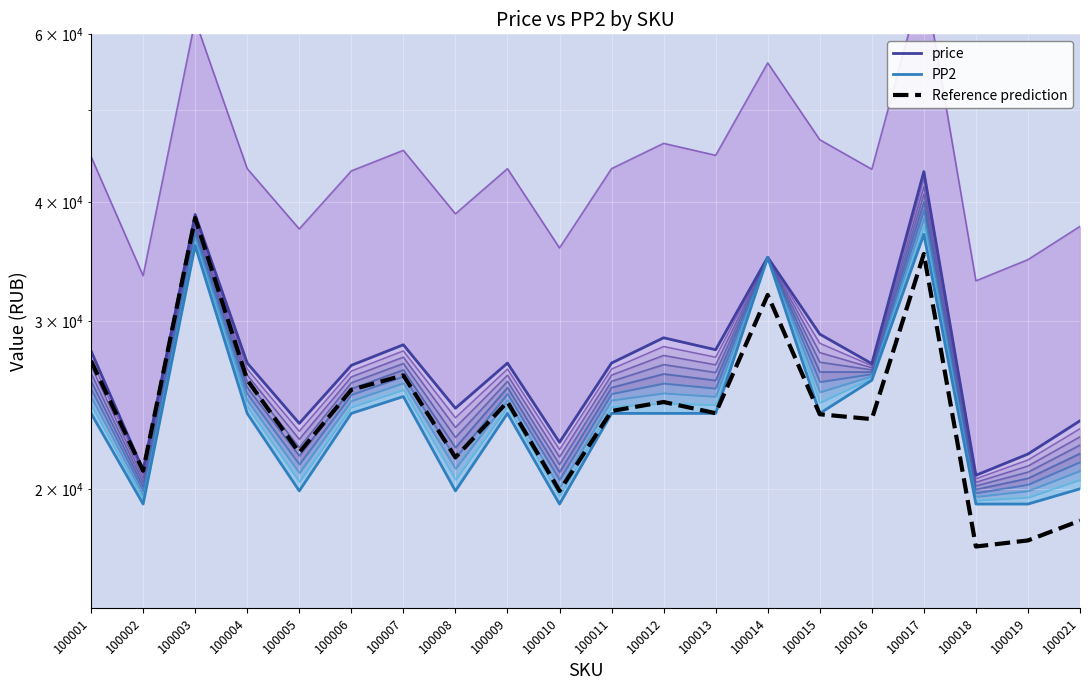

List the labels in order of Reference prediction value, smallest first.

100018, 100019, 100021, 100010, 100002, 100008, 100005, 100016, 100015, 100013, 100011, 100012, 100009, 100006, 100004, 100007, 100001, 100014, 100017, 100003